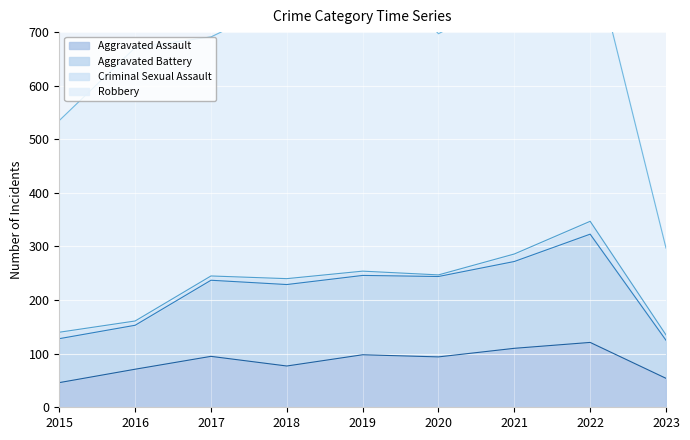

What is the lowest value of the Aggravated Assault series?

46